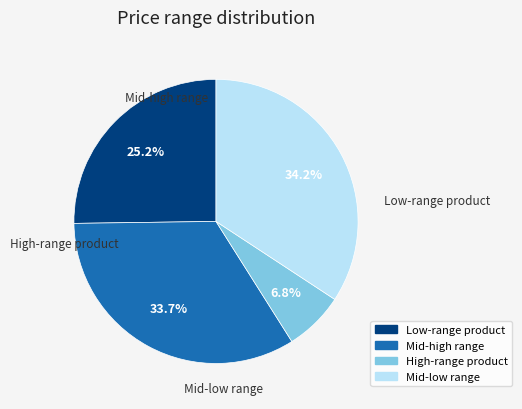

How much of the chart is everything except Mid-high range?

66.3%